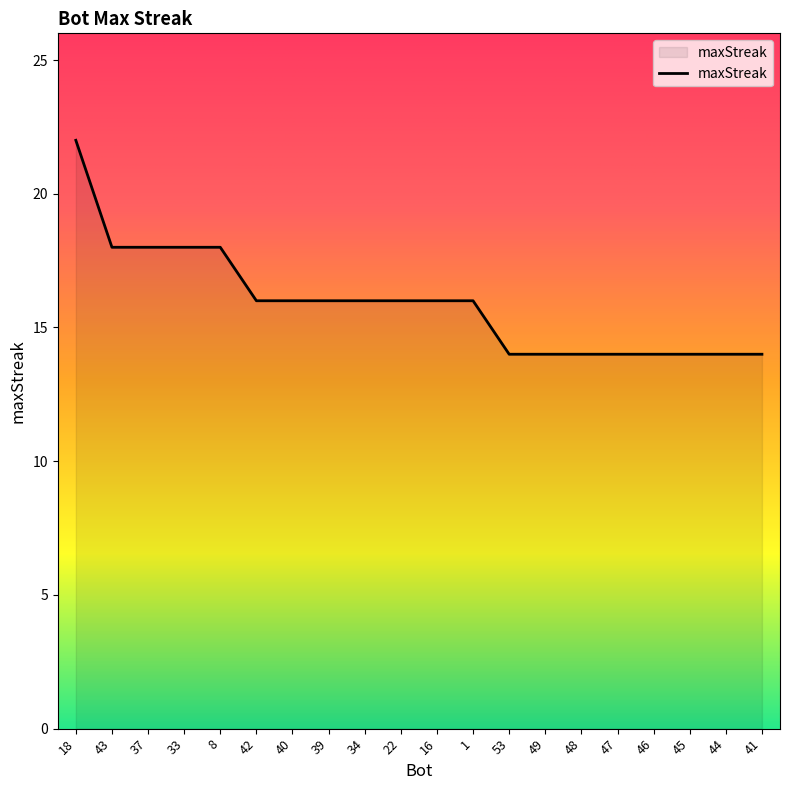

What is the average value?

16